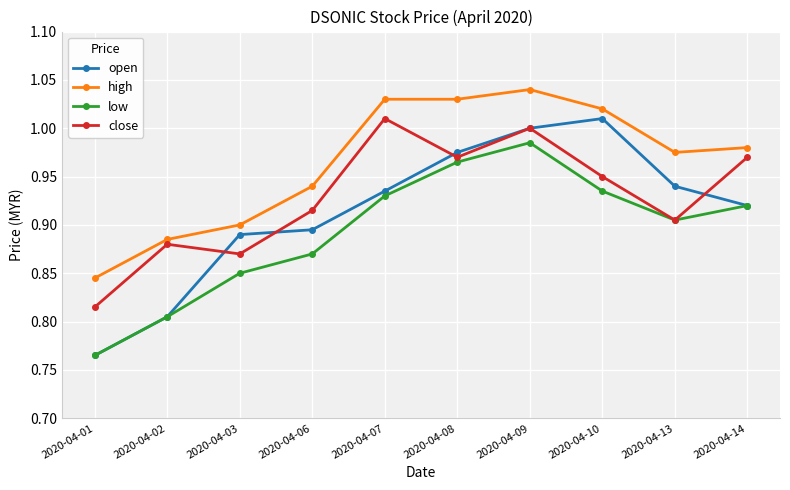

At which label is close closest to 0?

2020-04-01